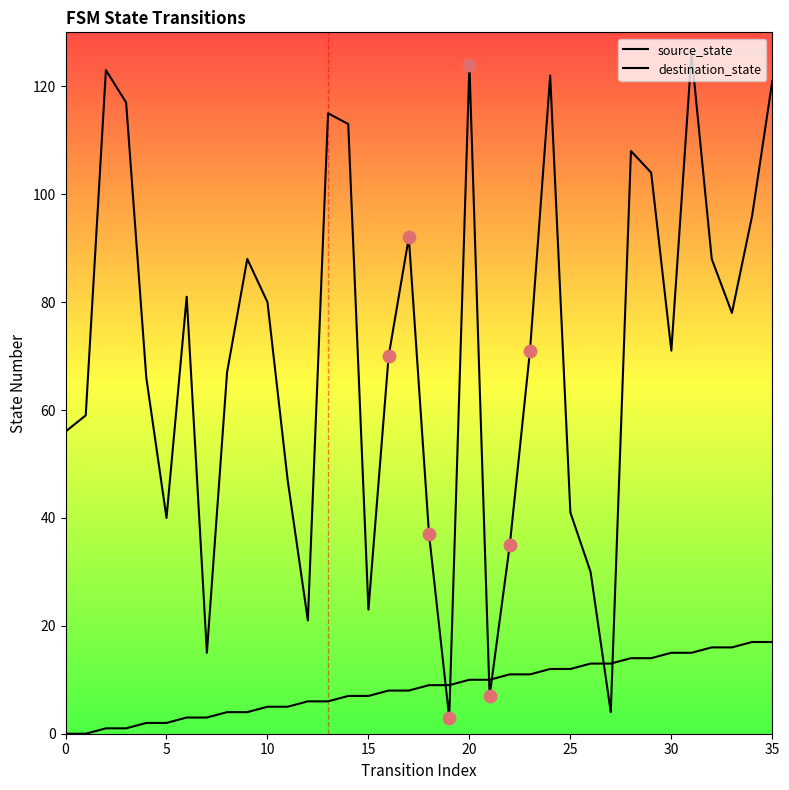

At which category is the sum across all series the highest?

31